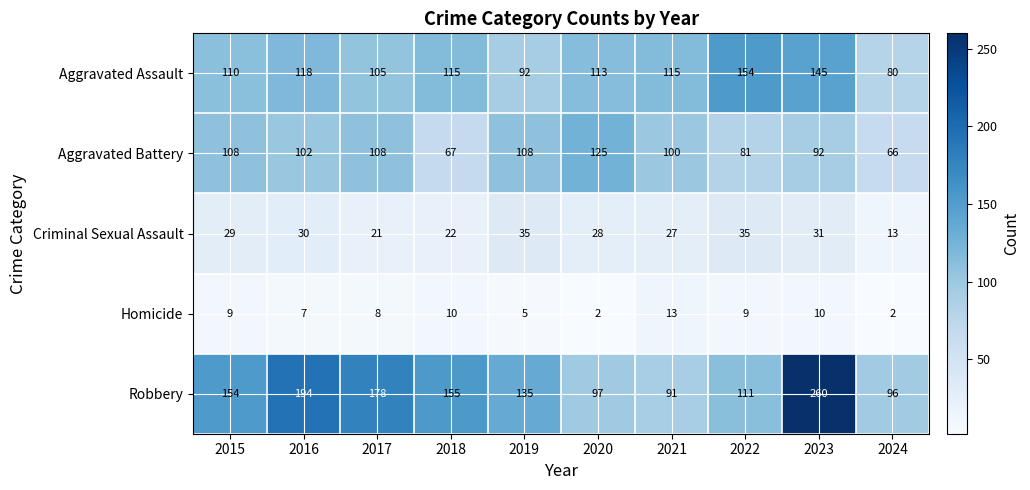

Which label corresponds to the largest value in the chart?

2023